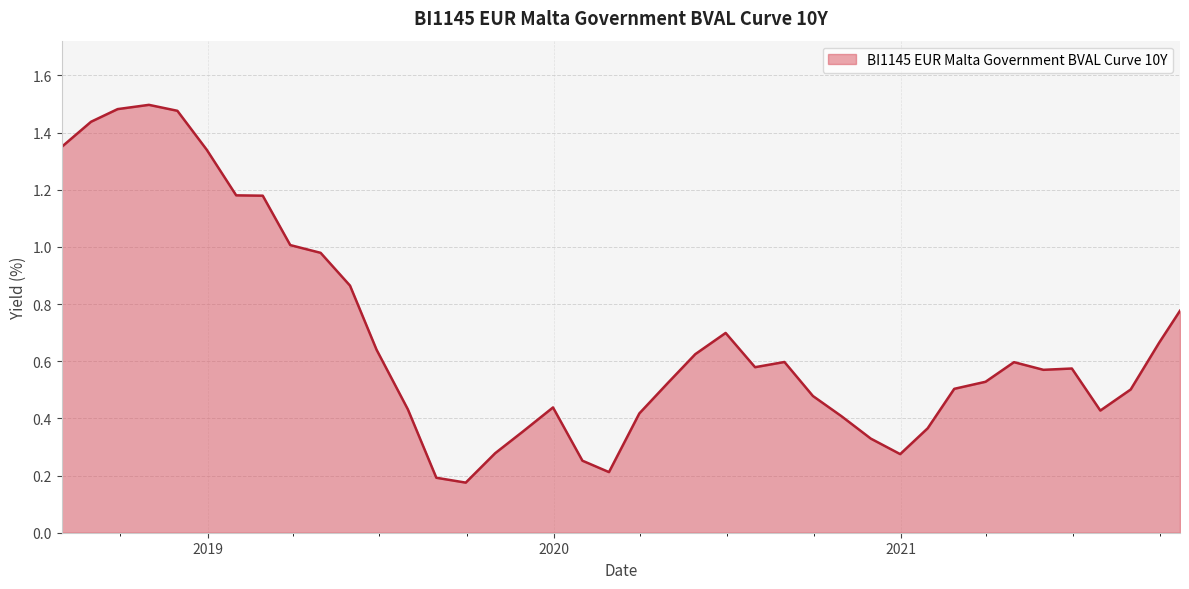

How many distinct data groups are displayed?

1